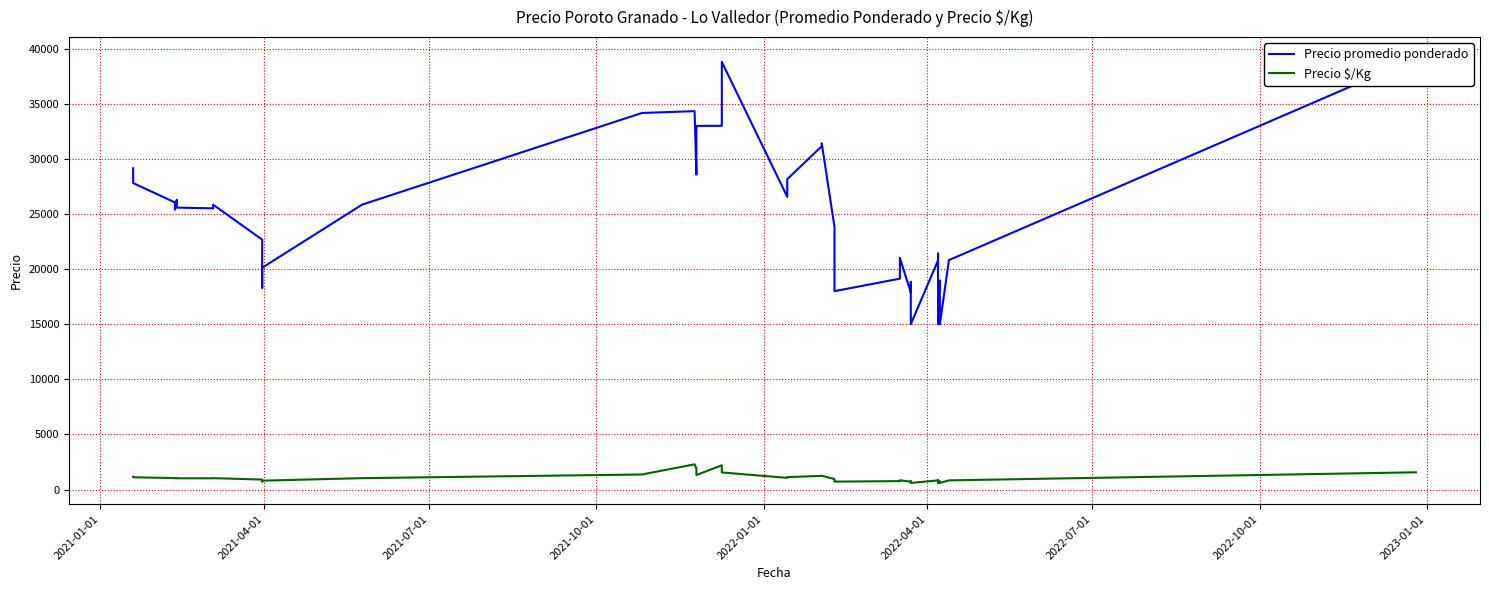

What is the difference between the second highest and minimum values in the Precio promedio ponderado series?

23800